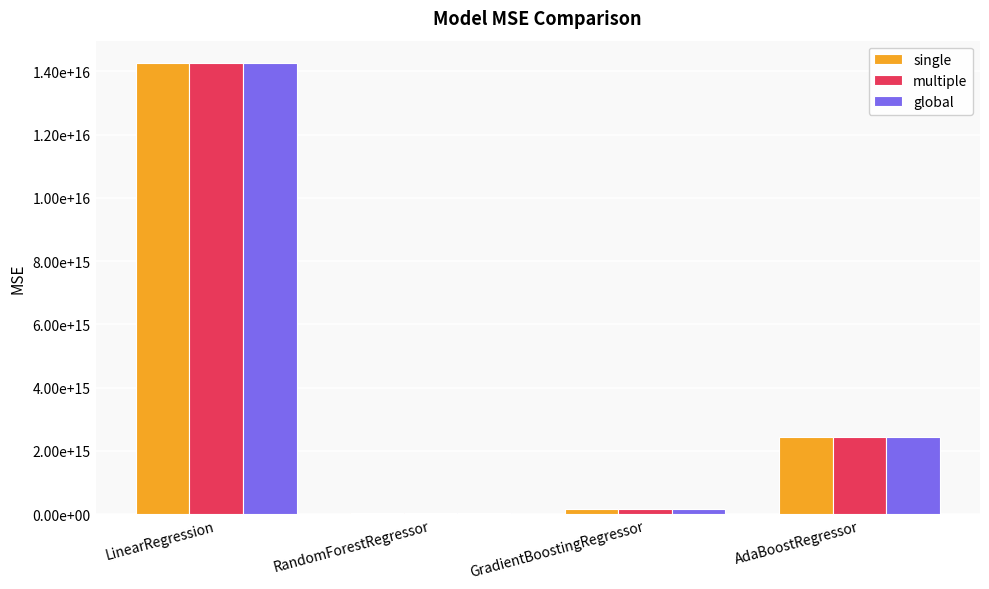

What is the maximum value shown in the chart?

14252680789404710.0